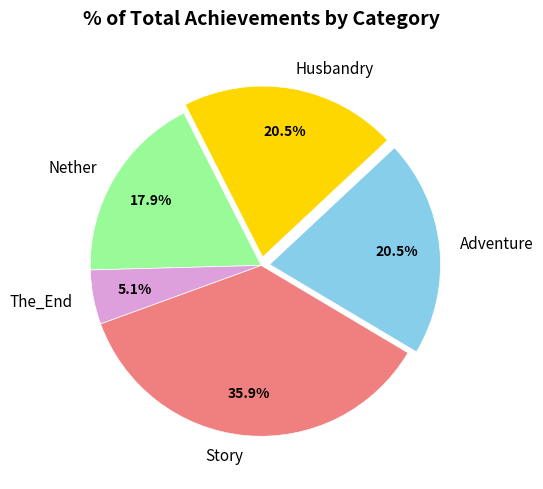

Which slice is the smallest?

The_End